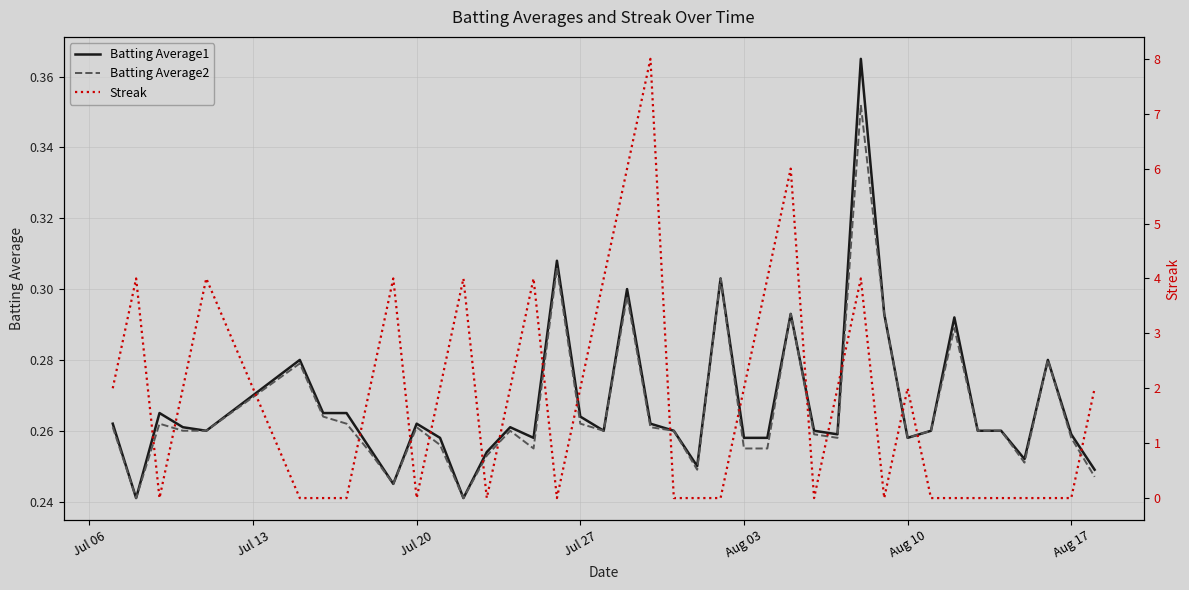

Which category has the lowest value in the Streak series?

Jul 20